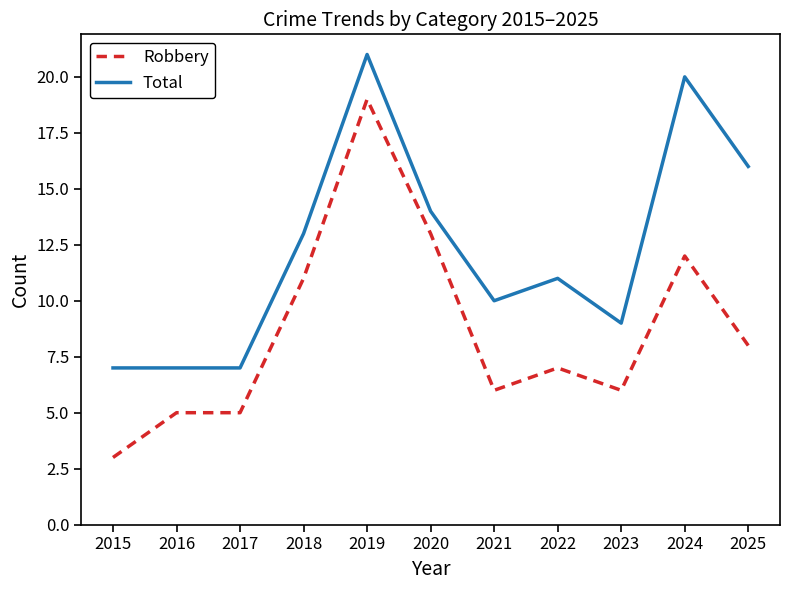

List the series in order of their overall mean, lowest first.

Robbery, Total